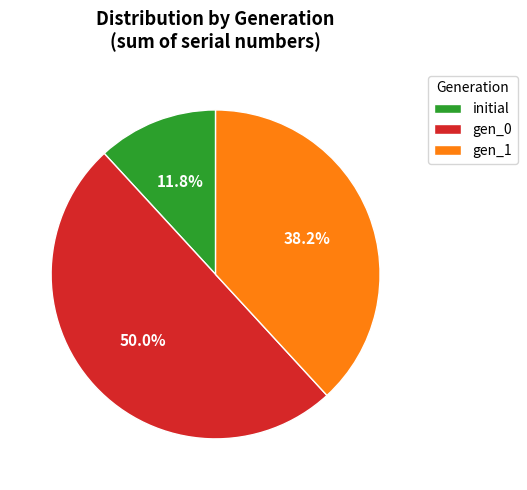

Which has a higher value, gen_1 or initial?

gen_1